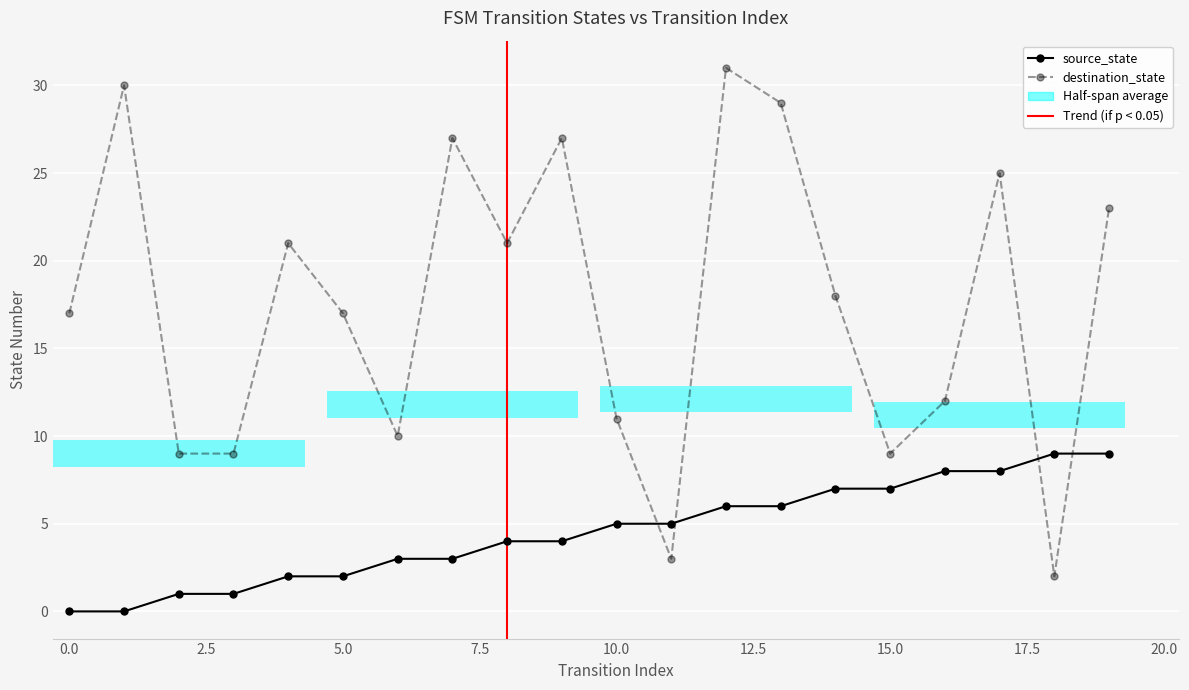

Reading left to right, transcribe all the data shown in this chart.

source_state: 0	0	1	1	2	2	3	3	4	4	5	5	6	6	7	7	8	8	9	9
destination_state: 17	30	9	9	21	17	10	27	21	27	11	3	31	29	18	9	12	25	2	23